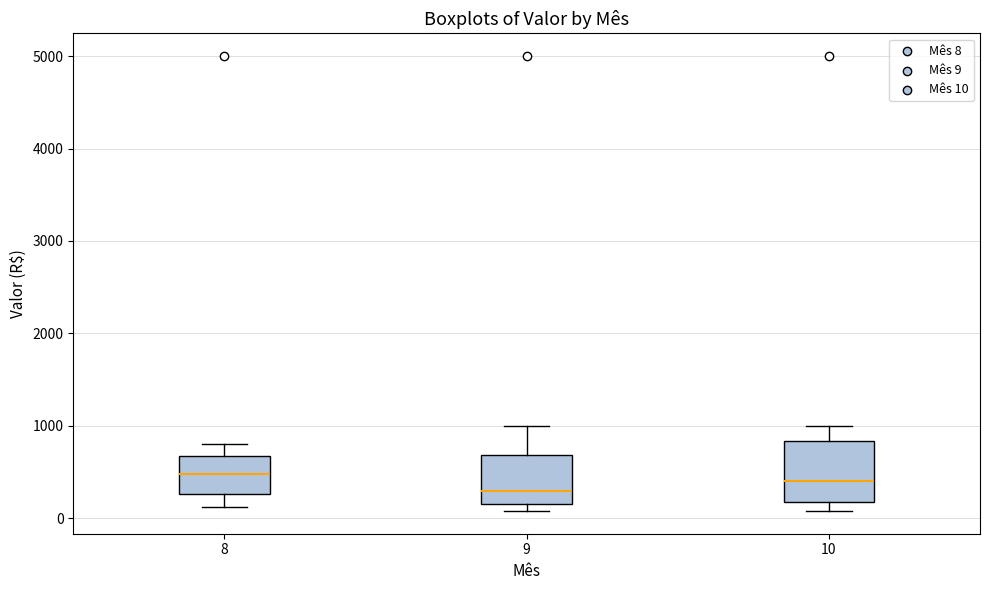

Reading left to right, transcribe this box plot: for each box, give where its median line is, the range the box spans, and where its two whiskers end, as read against the y-axis. The values are not printed on the chart, so give them approximately, as read against the axis.

8: median 500, box 300 to 700, whiskers 100 to 800
9: median 300, box 200 to 700, whiskers 100 to 1000
10: median 400, box 200 to 800, whiskers 100 to 1000